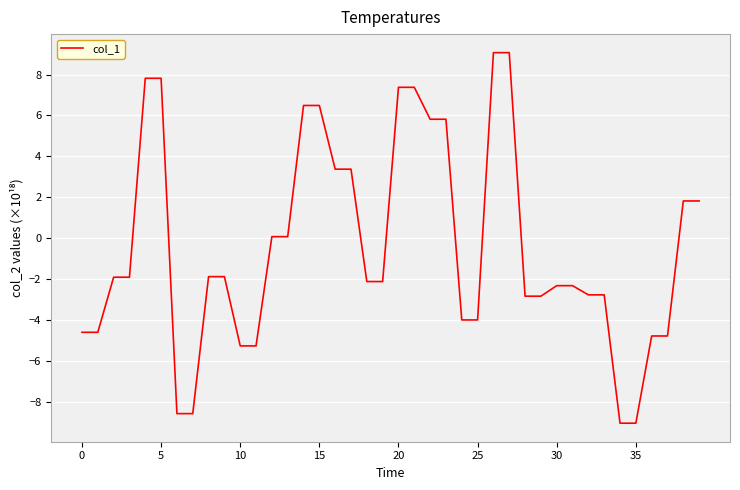

What is the difference between the maximum and minimum values?

18.1